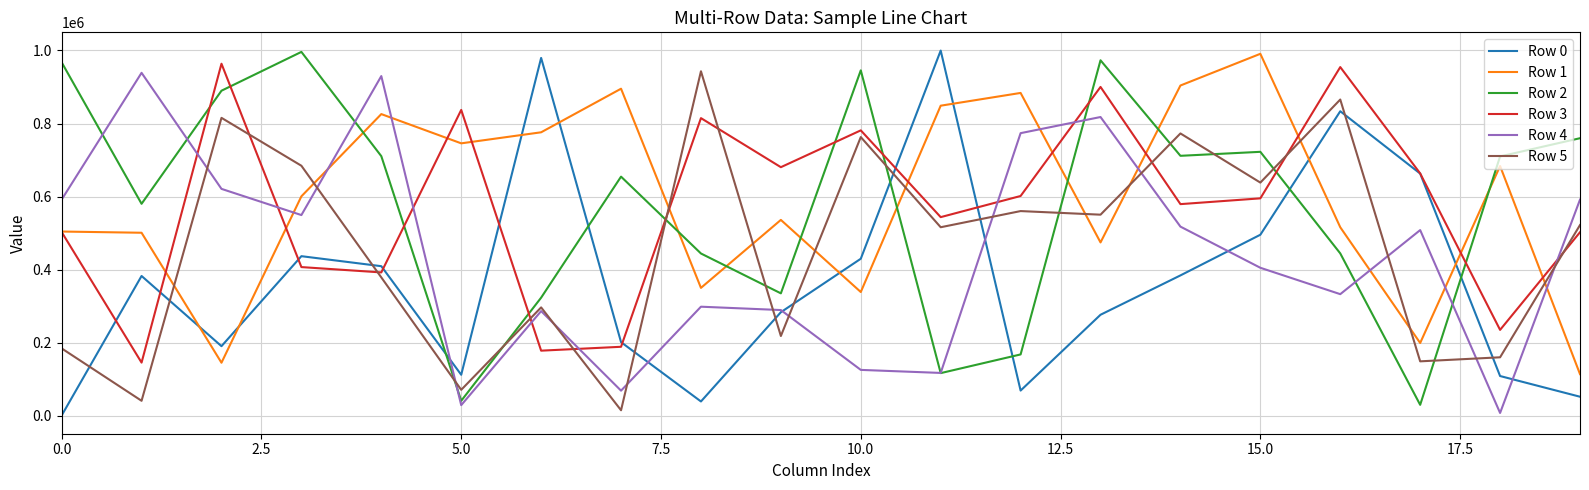

After their last crossing, which series has the higher values: Row 2 or Row 1?

Row 2